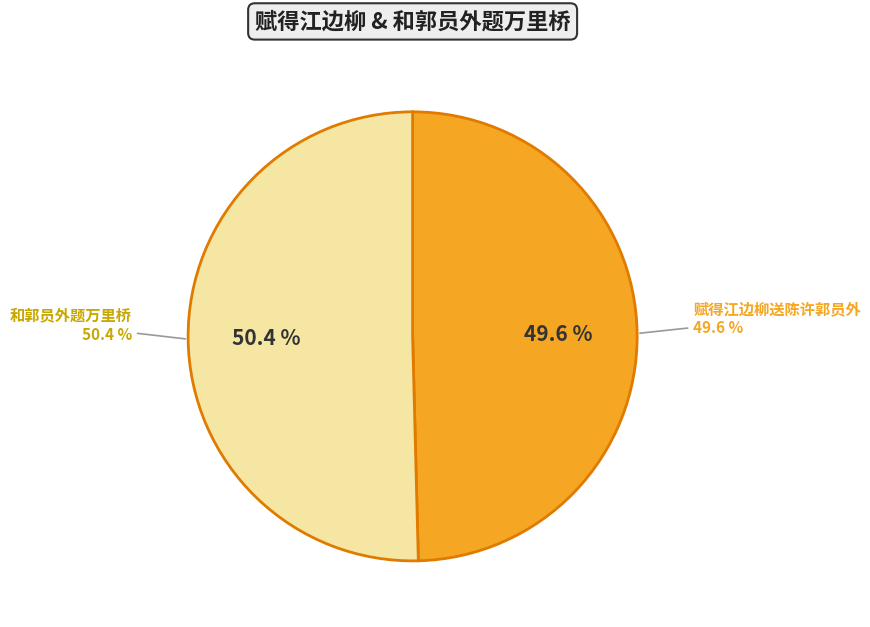

Is 赋得江边柳送陈许郭员外 the majority of the pie?

No